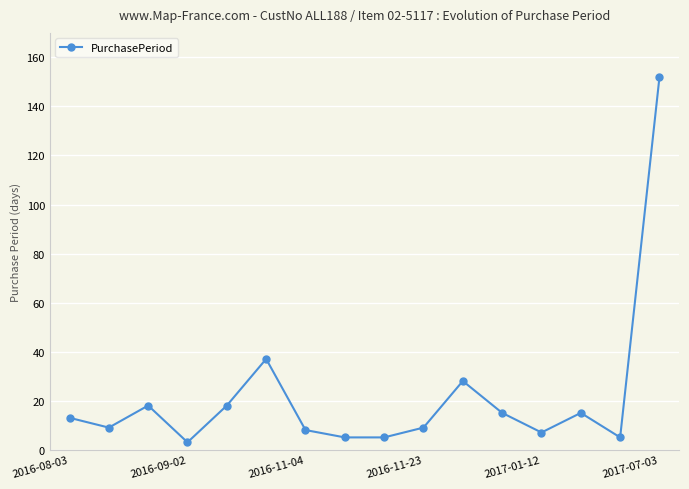

What is the average value?

22